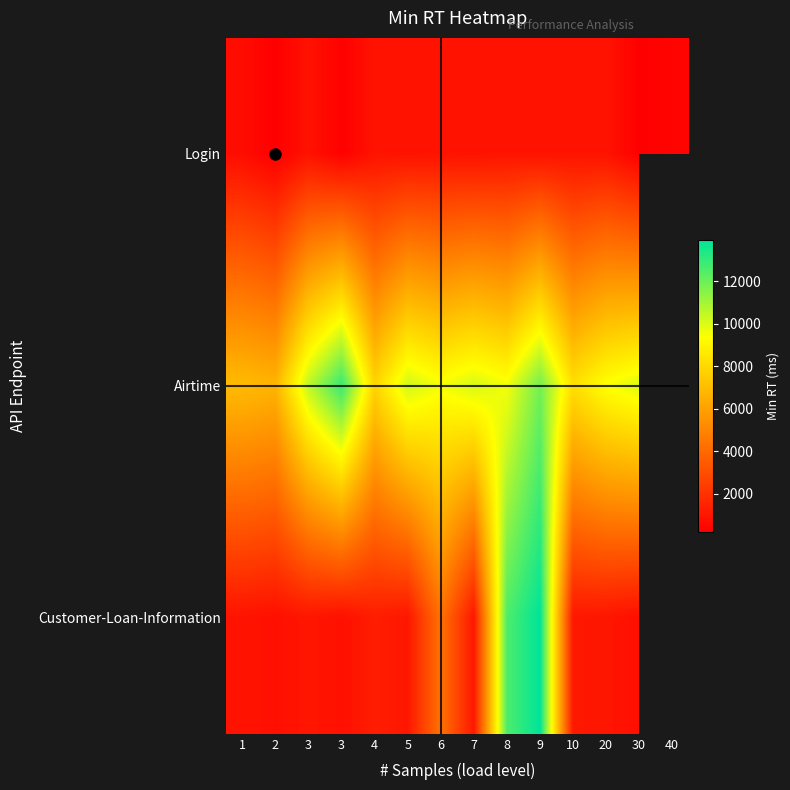

Count the number of categories in the chart.

14